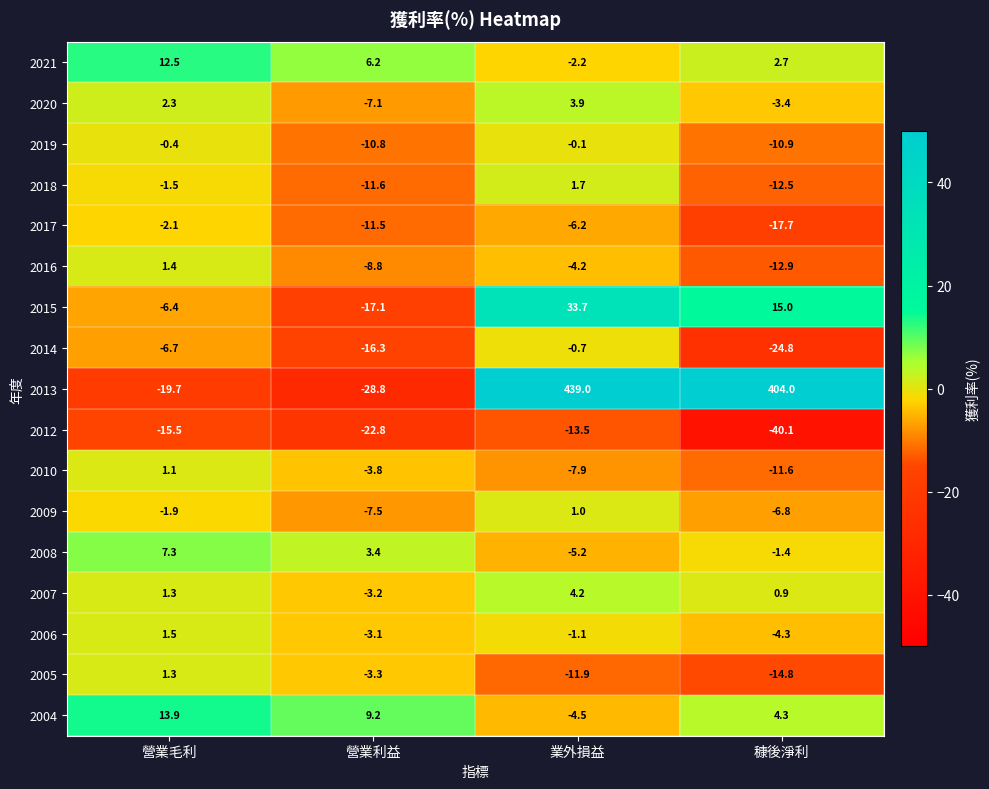

Is it true that 2018 equals -11.6 at 營業利益?

True